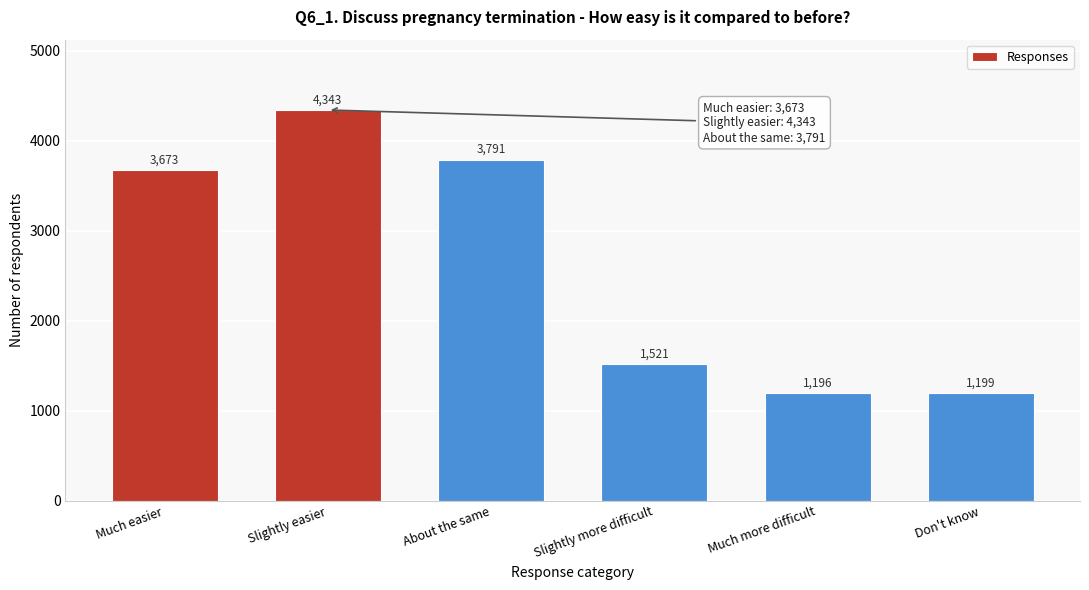

Reading right to left, what are all the values shown in this chart?

1199	1196	1521	3791	4343	3673